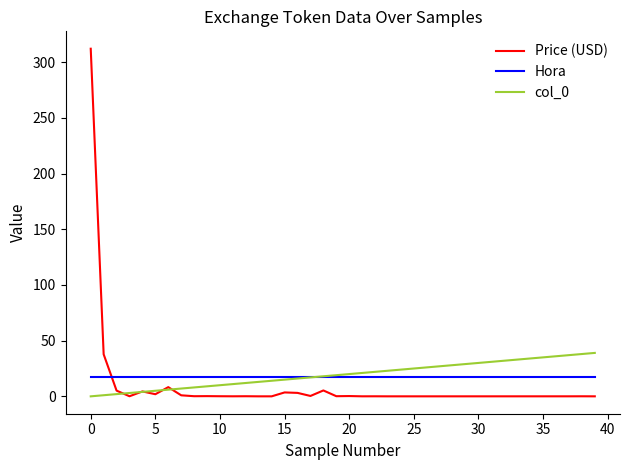

What is the highest value of the Price (USD) series?

312.2